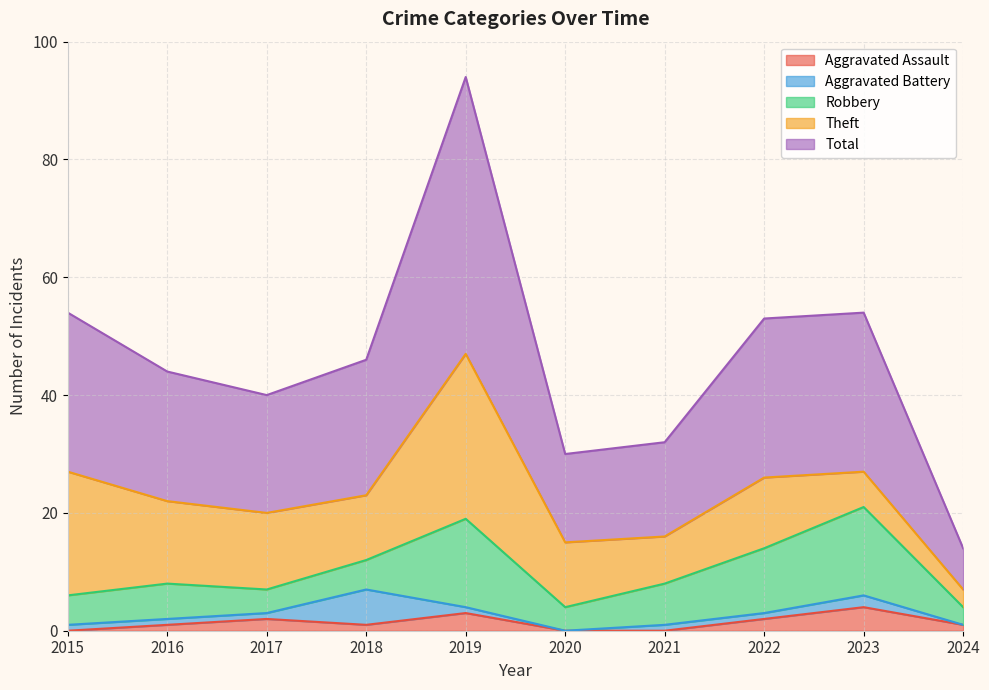

True or false: Aggravated Battery and Robbery cross at least once.

True